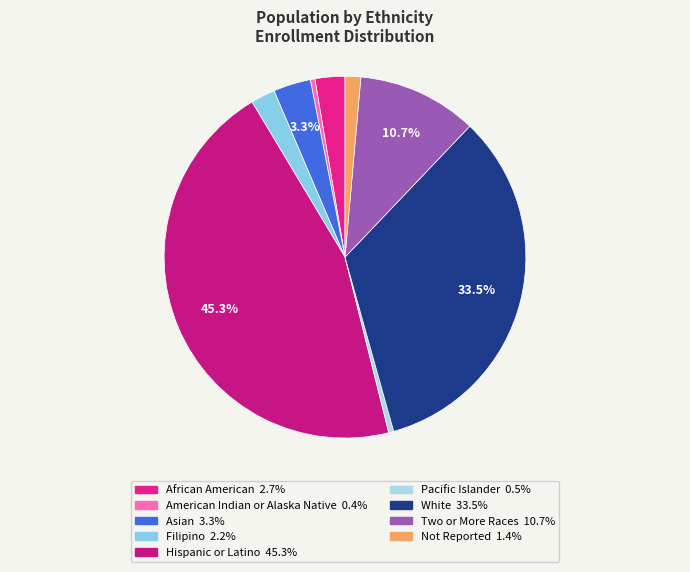

What is the largest slice in the pie chart?

Hispanic or Latino